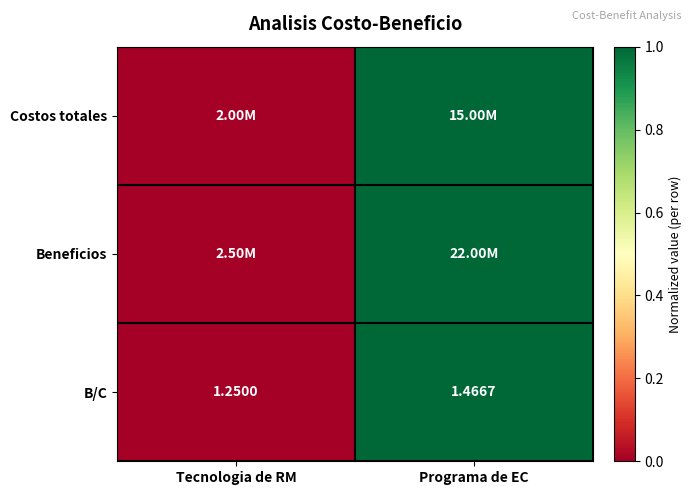

Which category has the lowest value across all series?

Tecnologia de RM